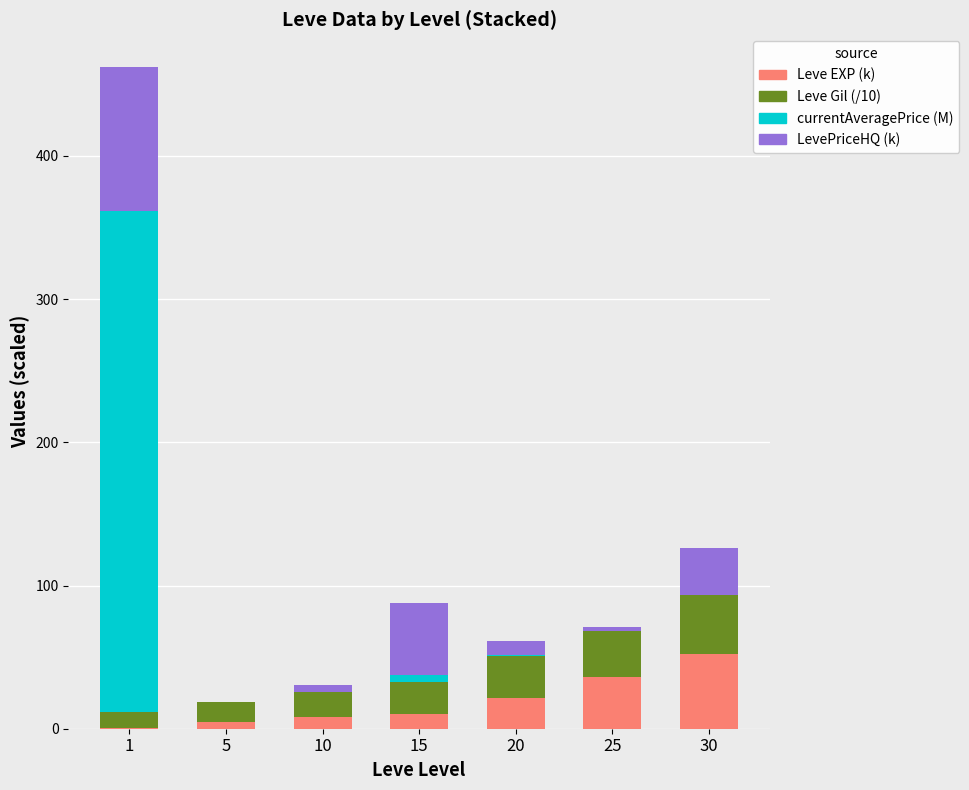

At which label does Leve EXP (k) reach its peak?

30